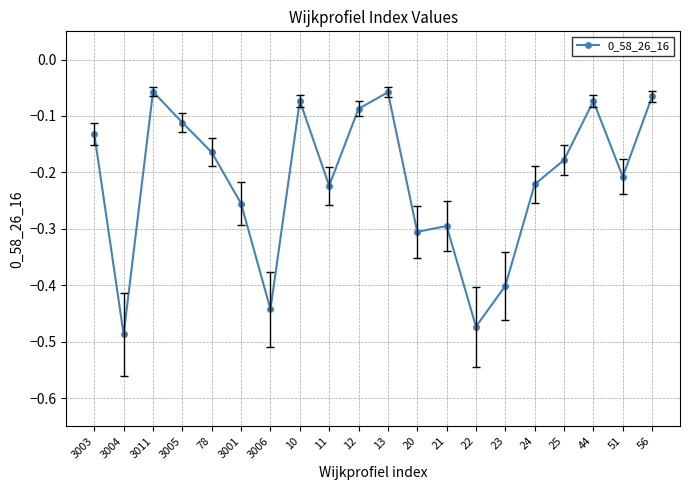

What is the difference between the maximum and minimum values?

0.4